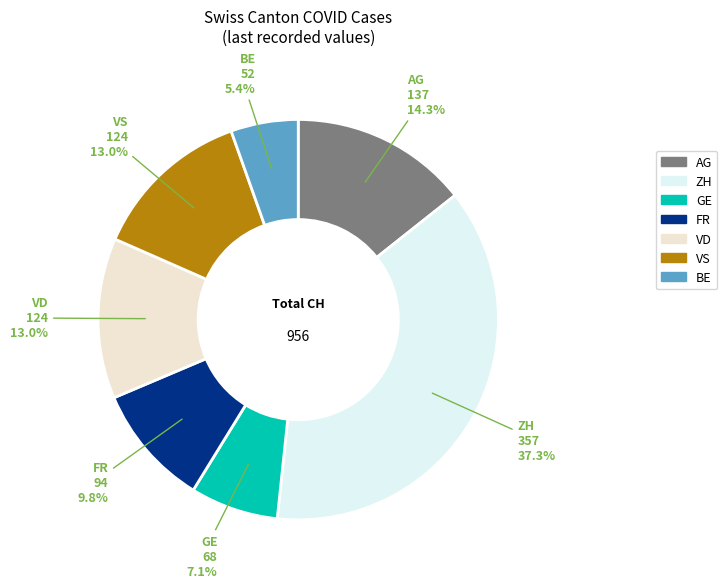

True or false: VS accounts for 13% of the total.

True